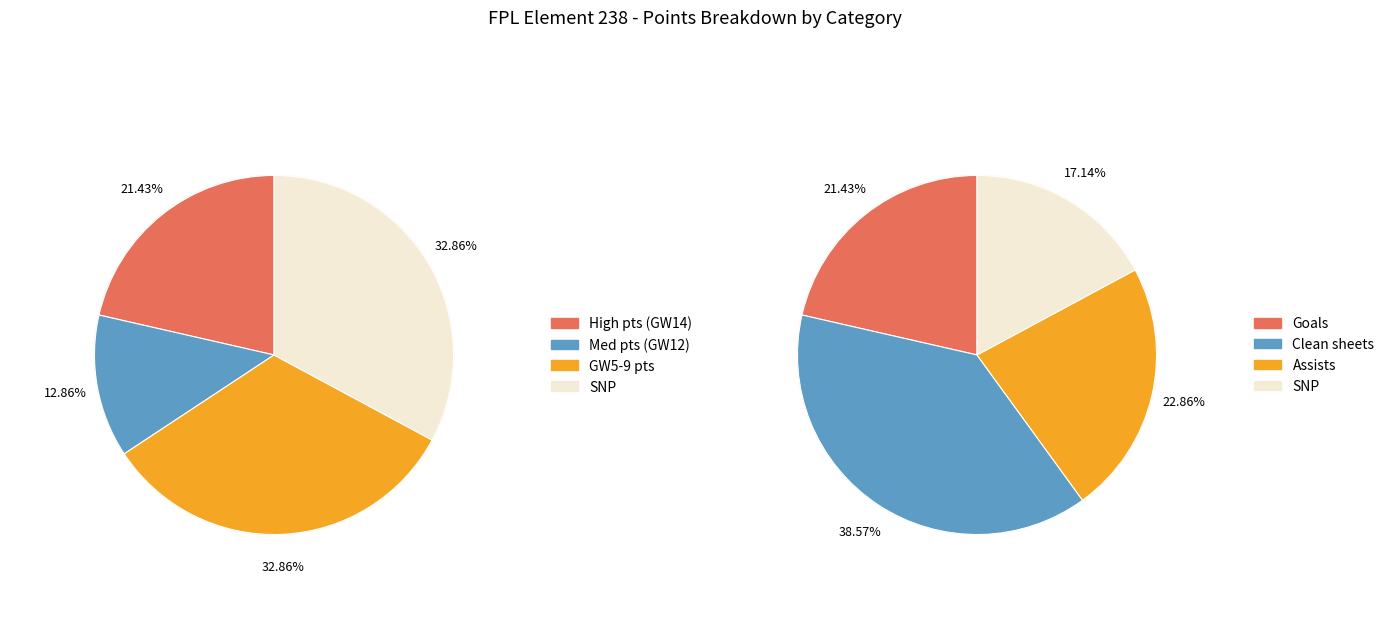

Which slice represents more than half of the pie?

other